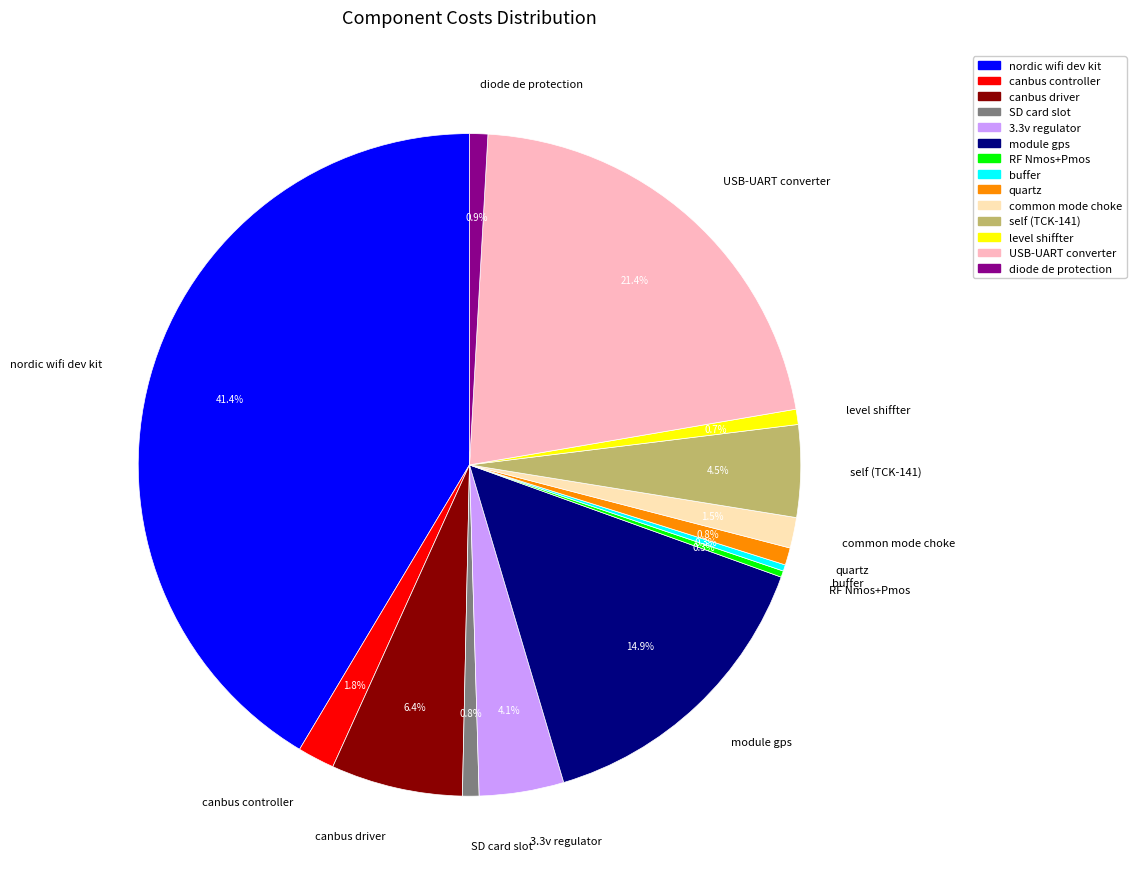

Do canbus driver and canbus controller together represent more than half of the pie?

No